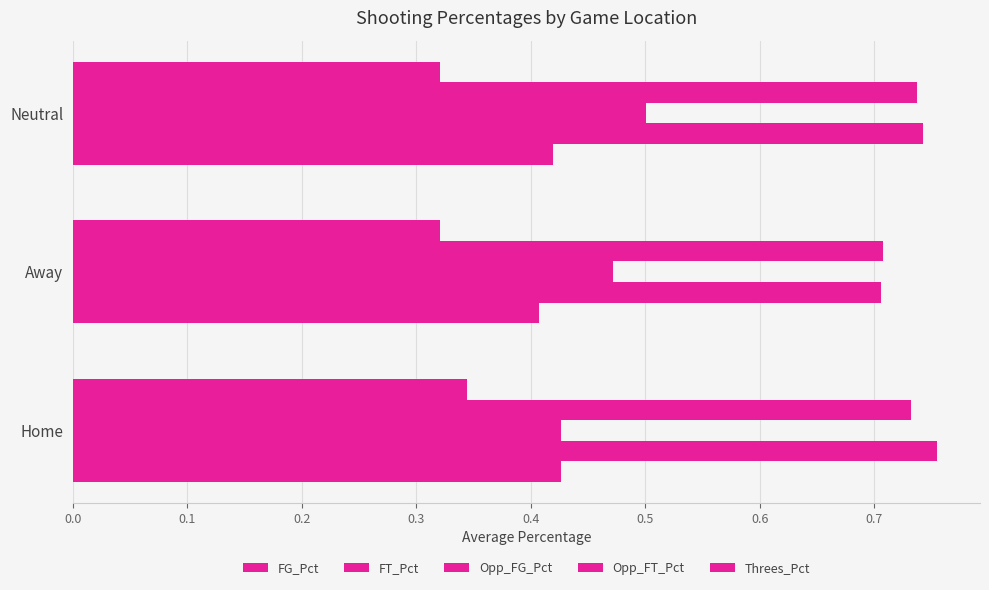

Count the number of categories in the chart.

3